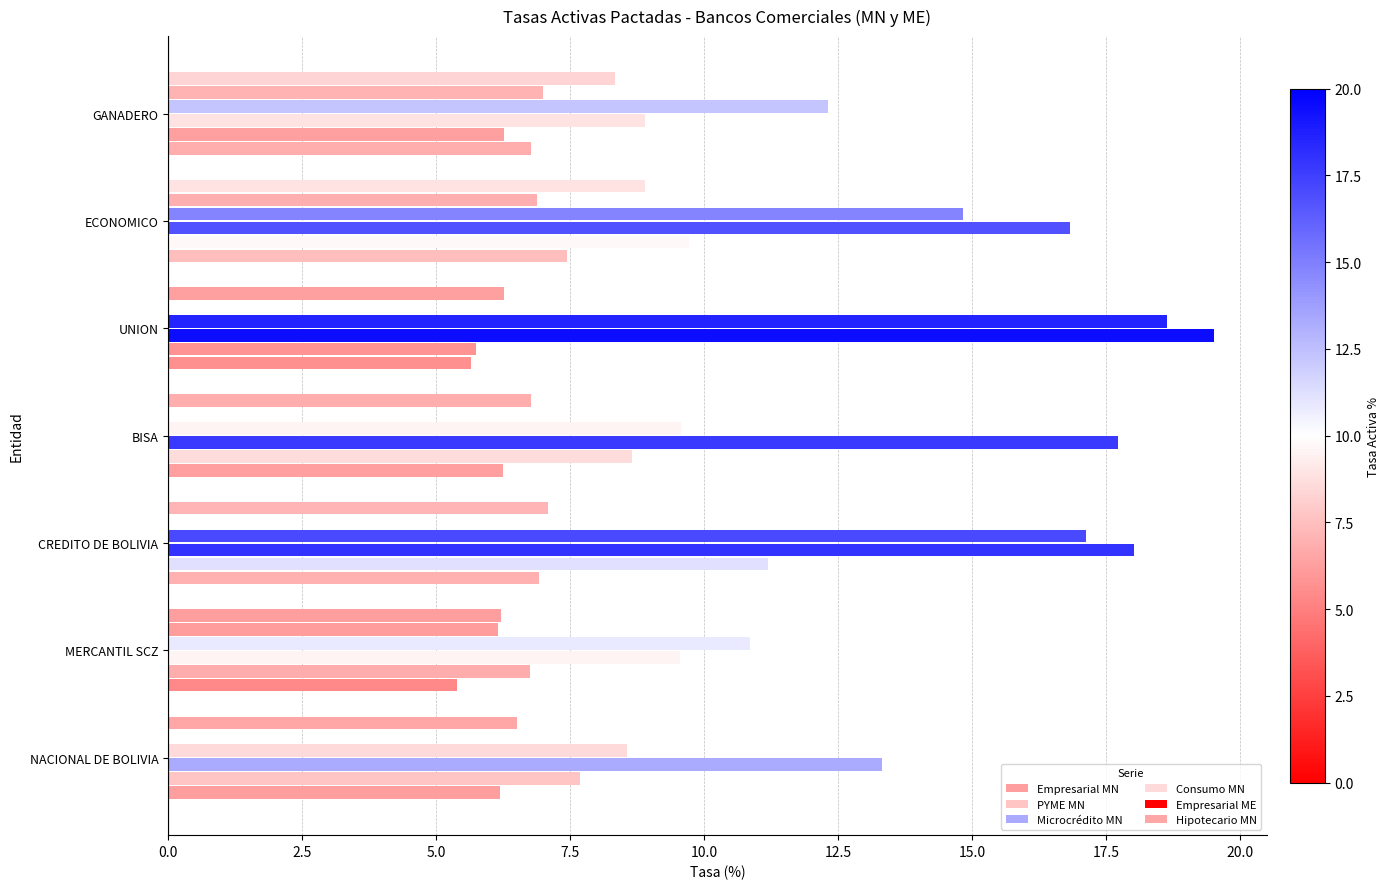

How many distinct data groups are displayed?

6